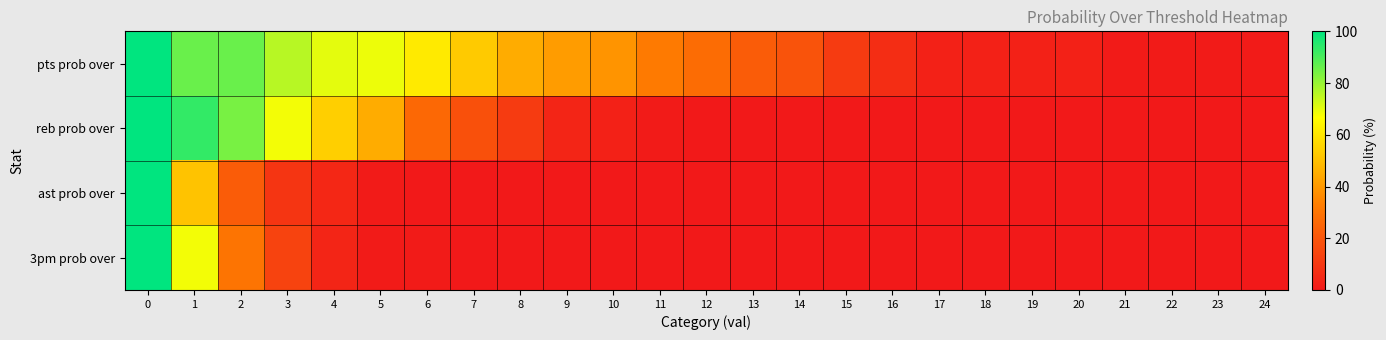

Between 1 and 10, which is larger?

1